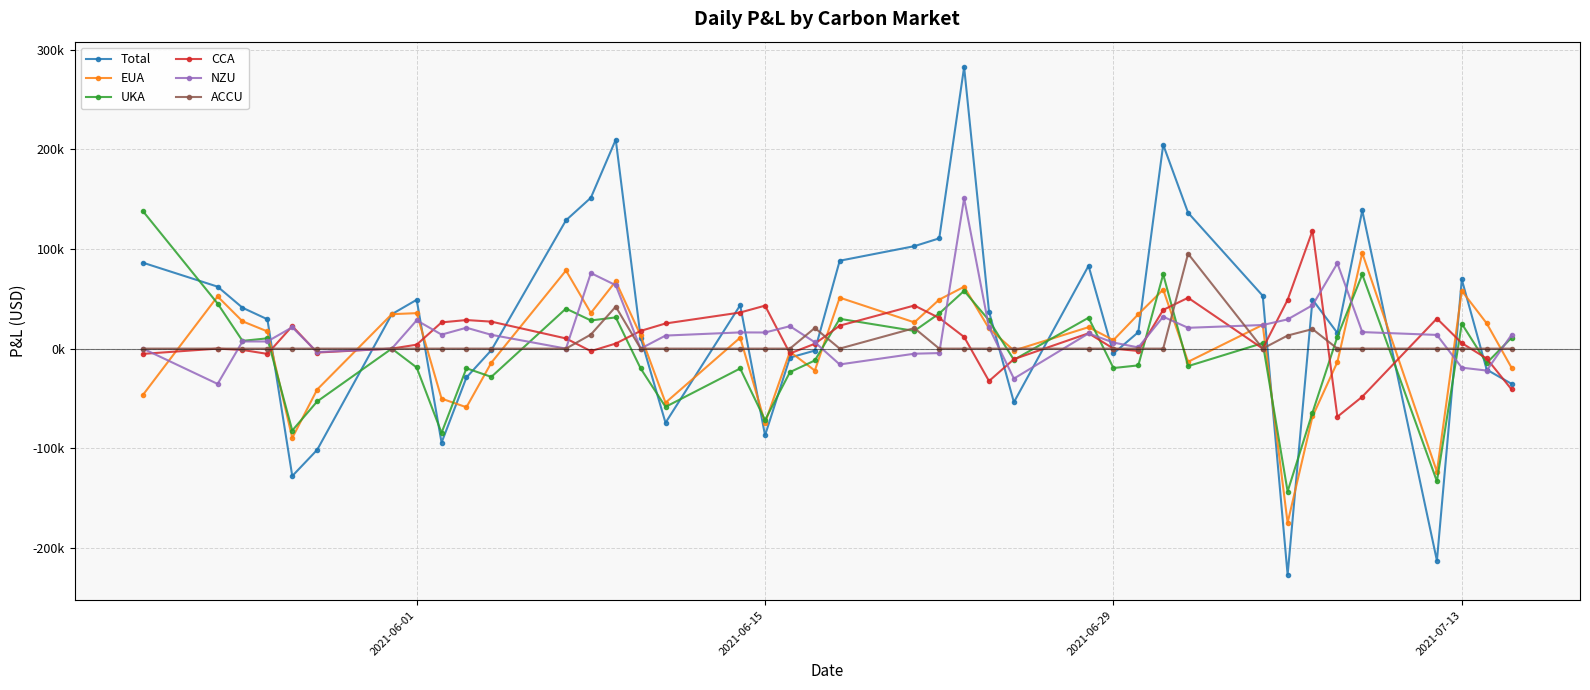

What are all the series names shown in the legend?

Total, EUA, UKA, CCA, NZU, ACCU